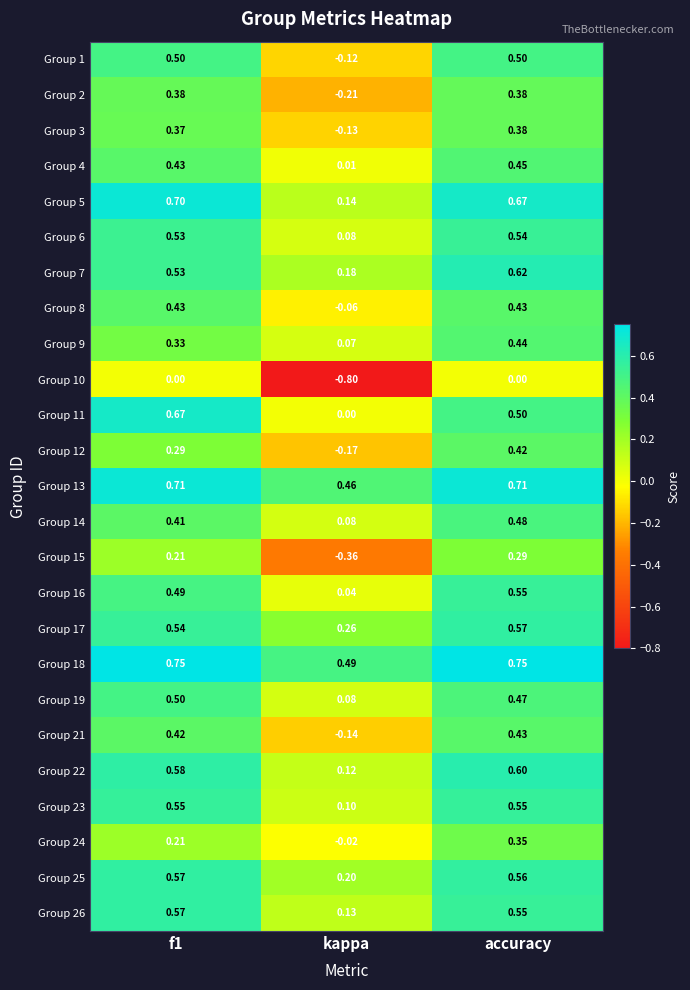

At which label is Group 14 closest to 0?

kappa